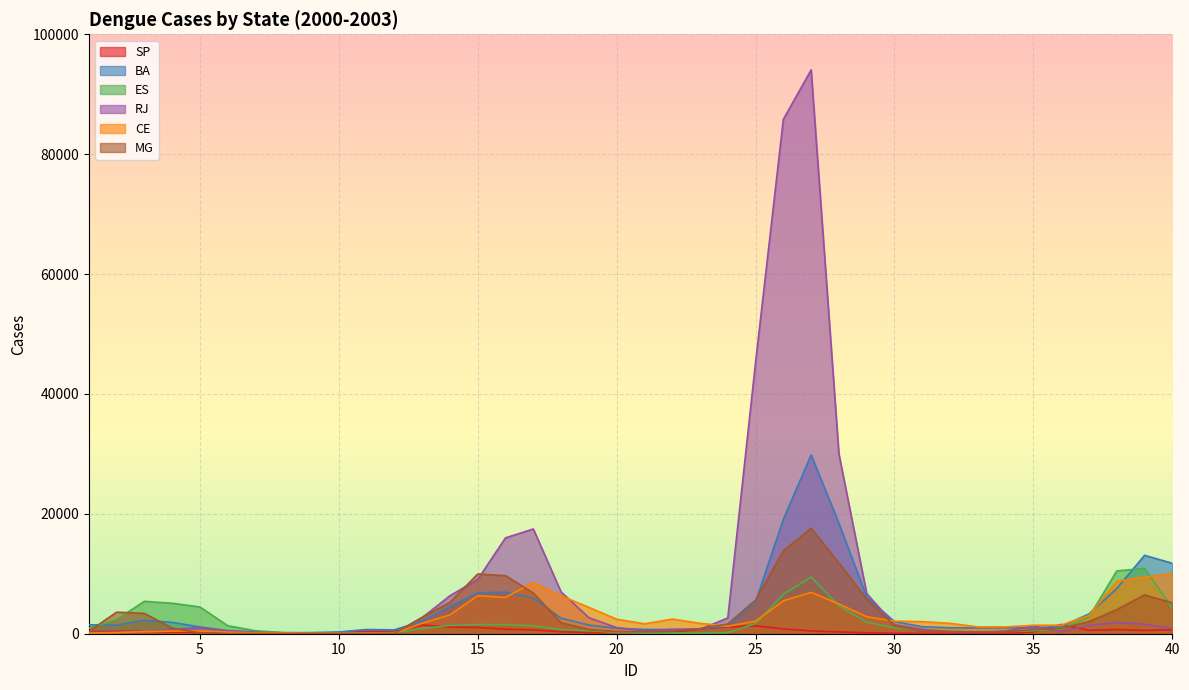

At which category does SP reach its first local valley?

7